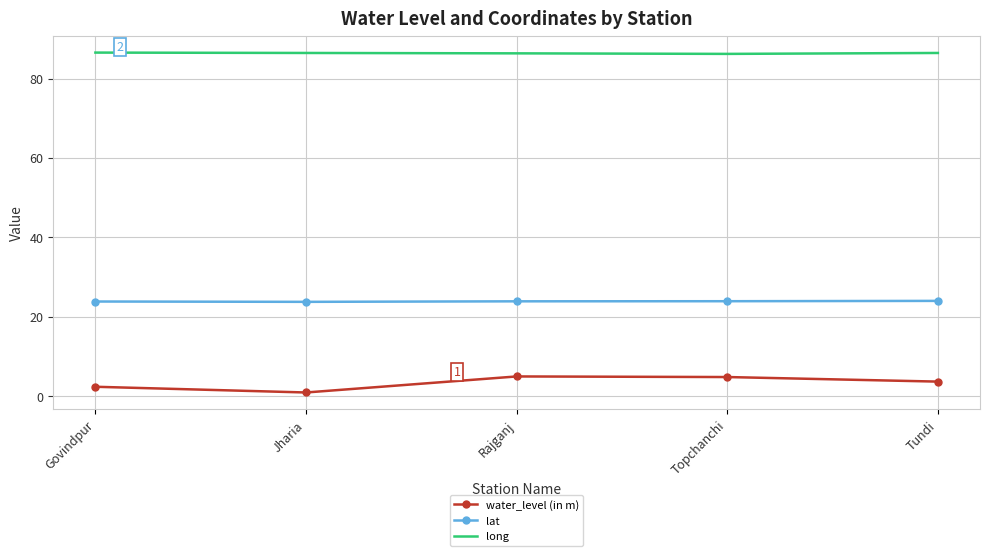

Rank the series at Topchanchi from lowest to highest value.

water_level (in m), lat, long